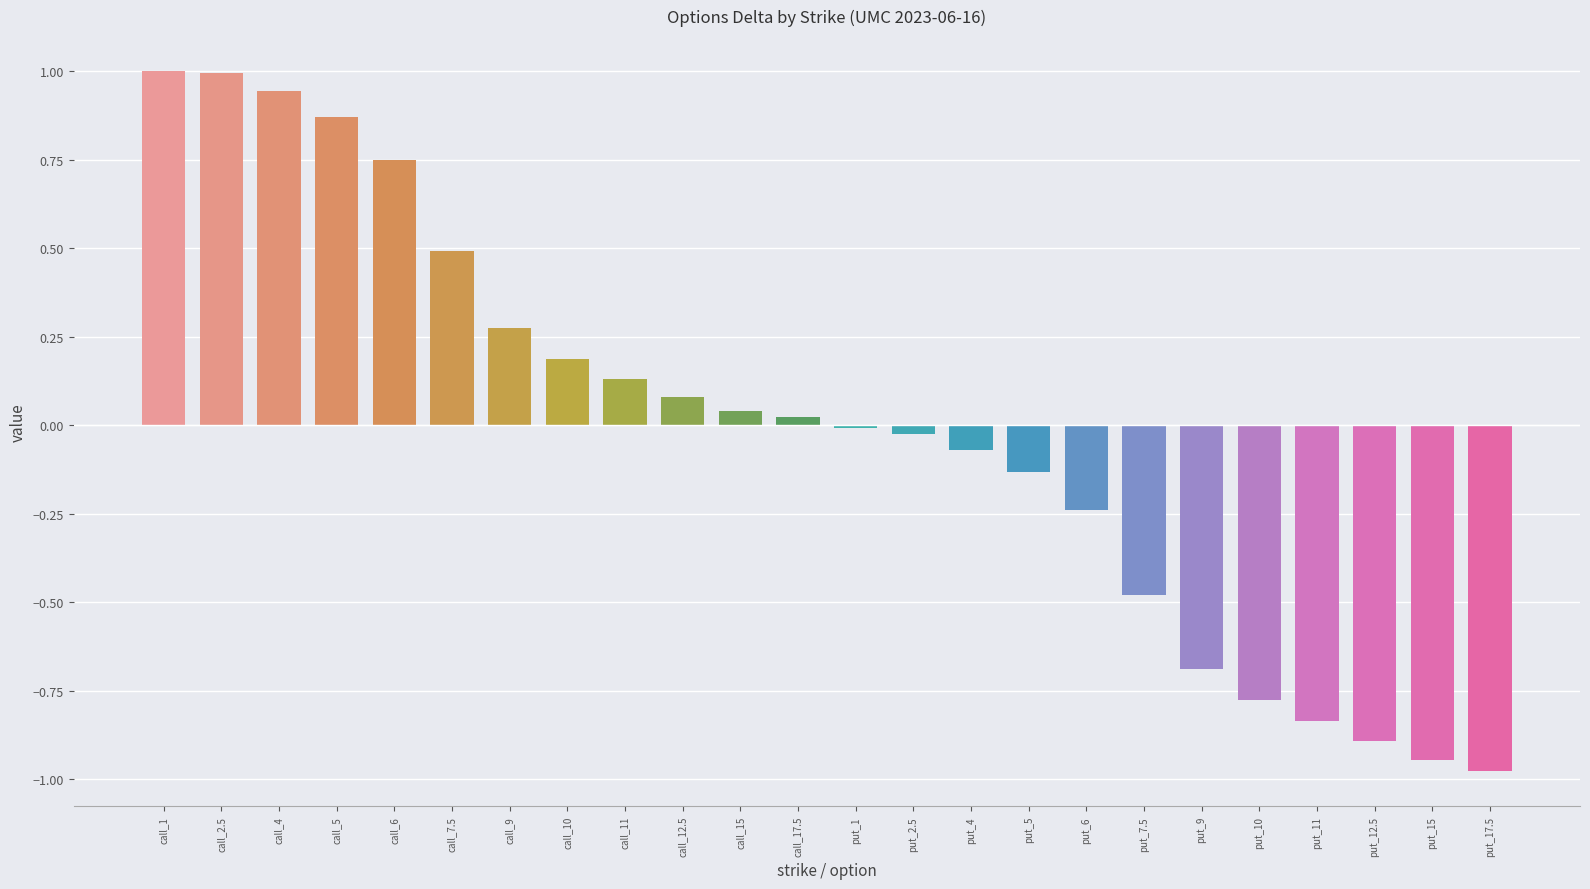

Which has a higher value, put_7.5 or call_12.5?

call_12.5